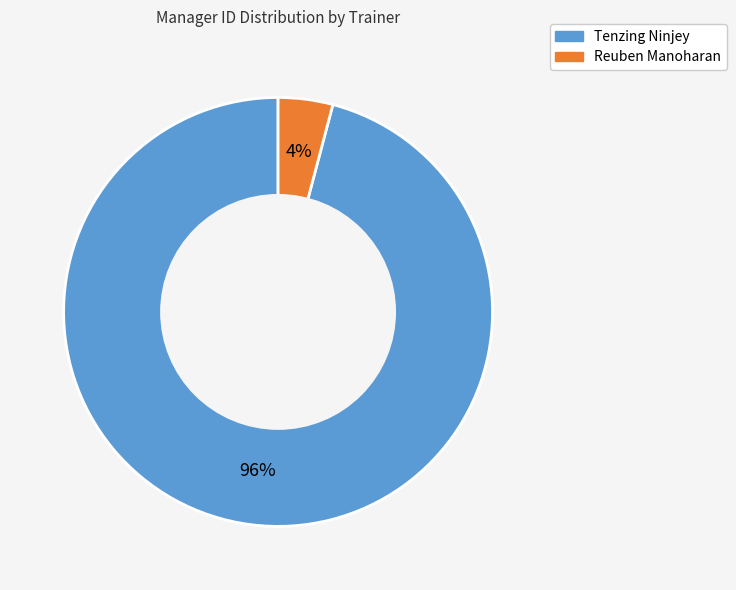

To the nearest percent, what is the average slice percentage?

50%